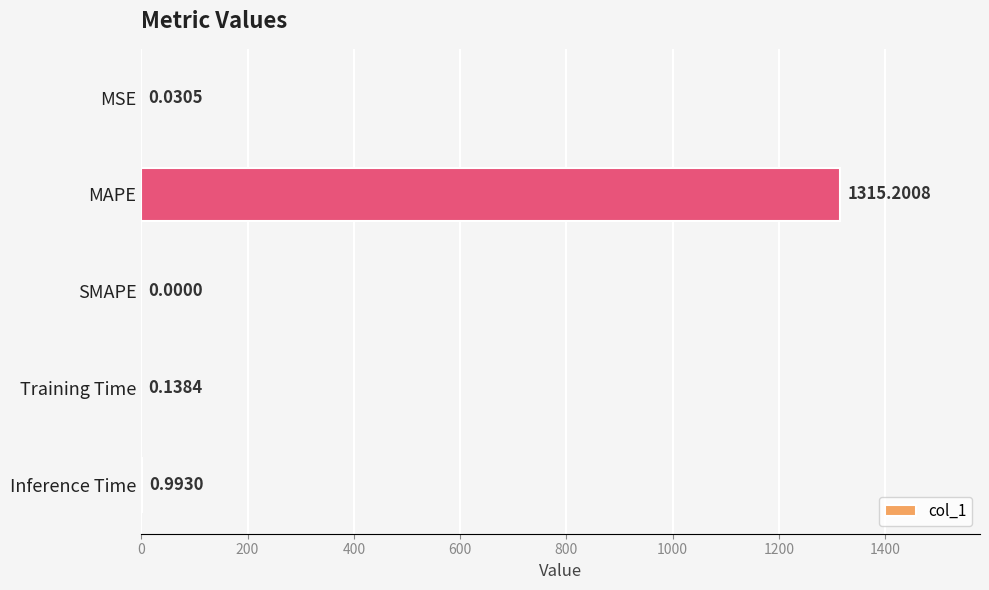

Which has a higher value, Inference Time or MSE?

Inference Time